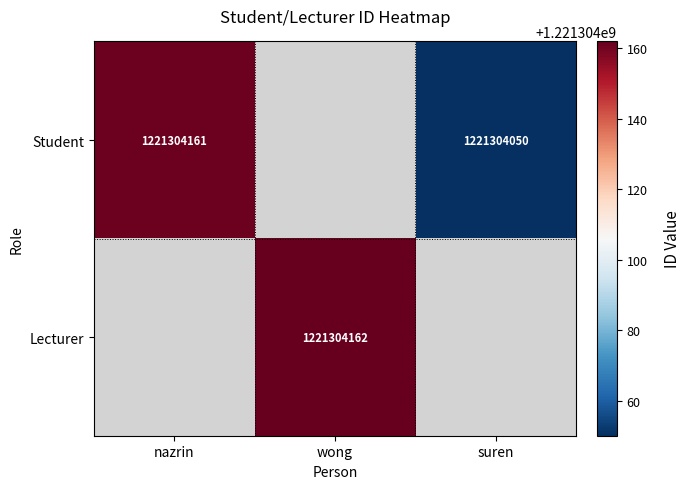

At how many categories does at least one series exceed 945102810?

3